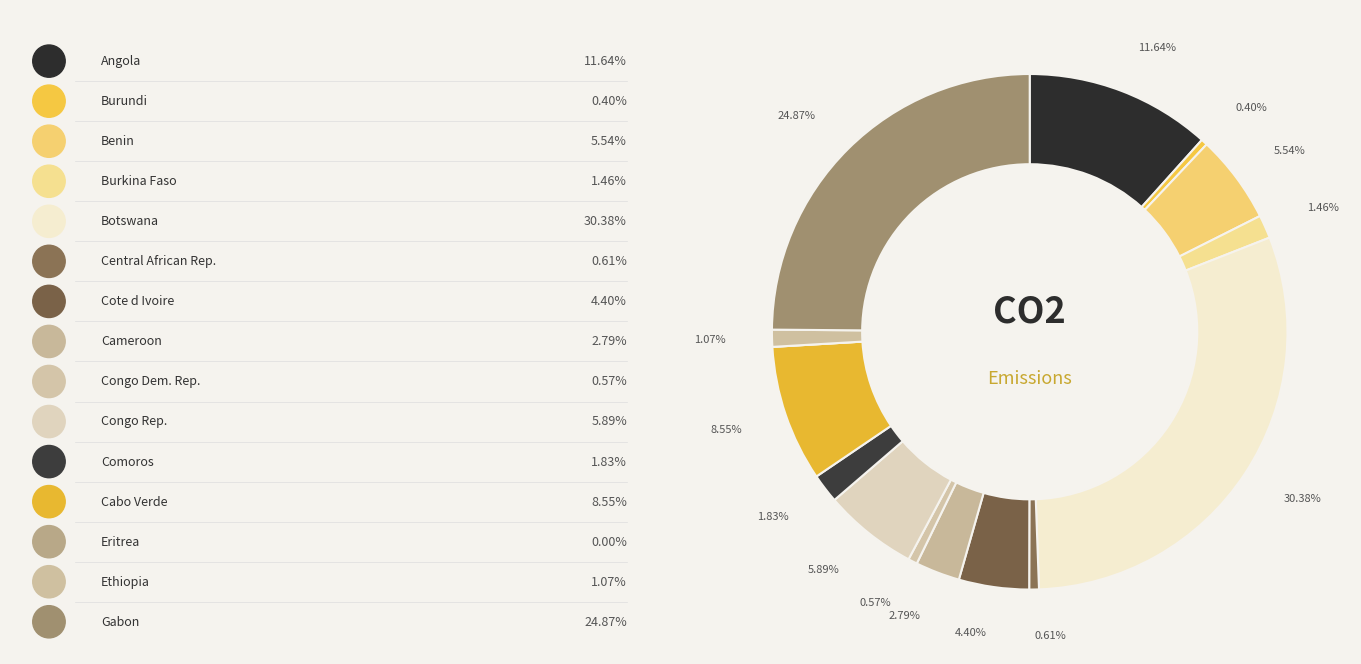

To the nearest percent, what is the average slice percentage?

7%